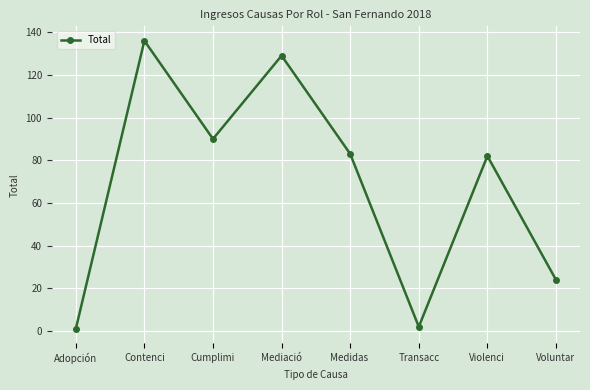

What is the difference between the maximum and minimum values?

135